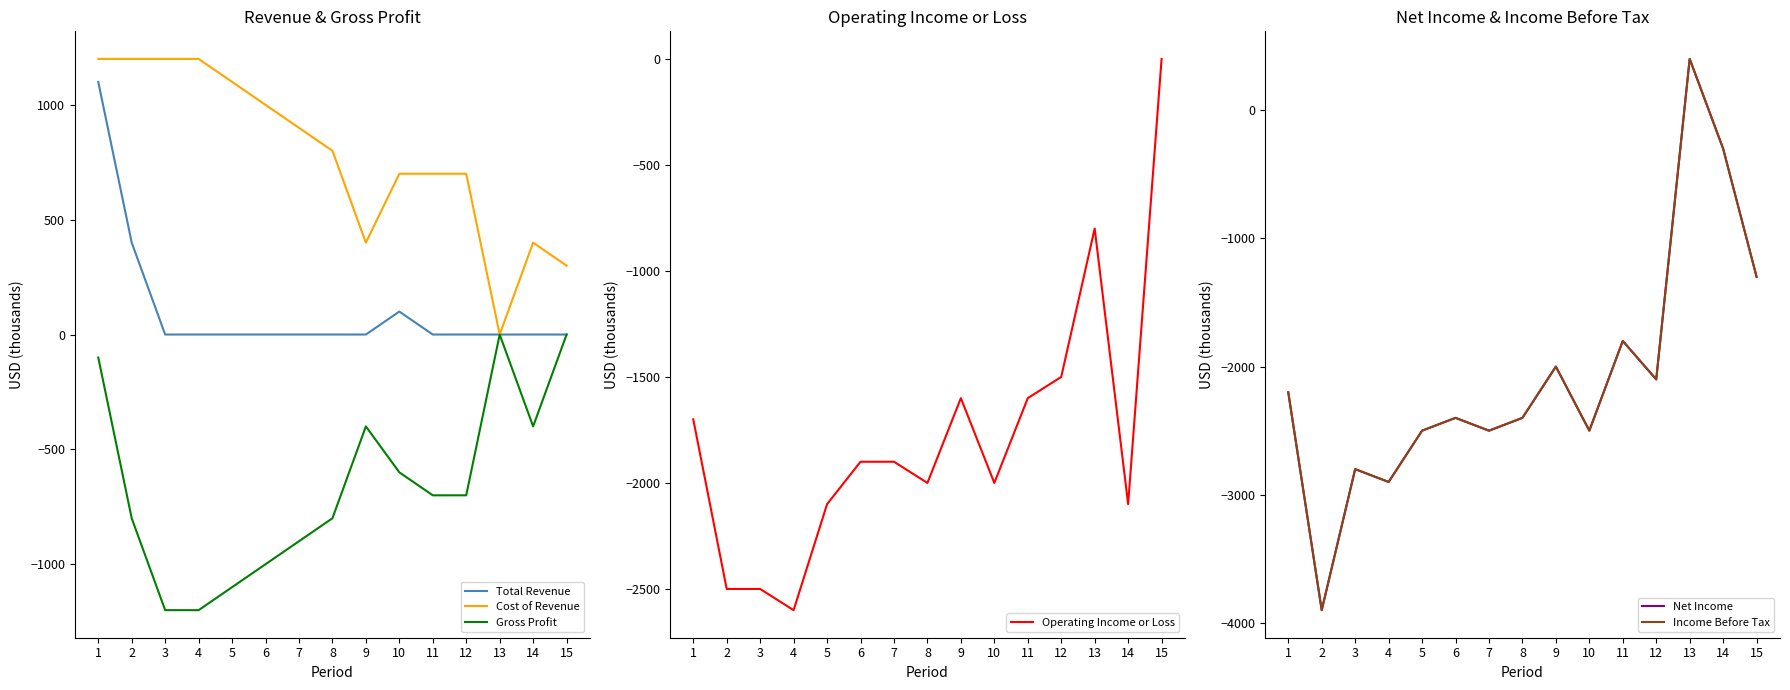

Where is the first local maximum for Income Before Tax?

3